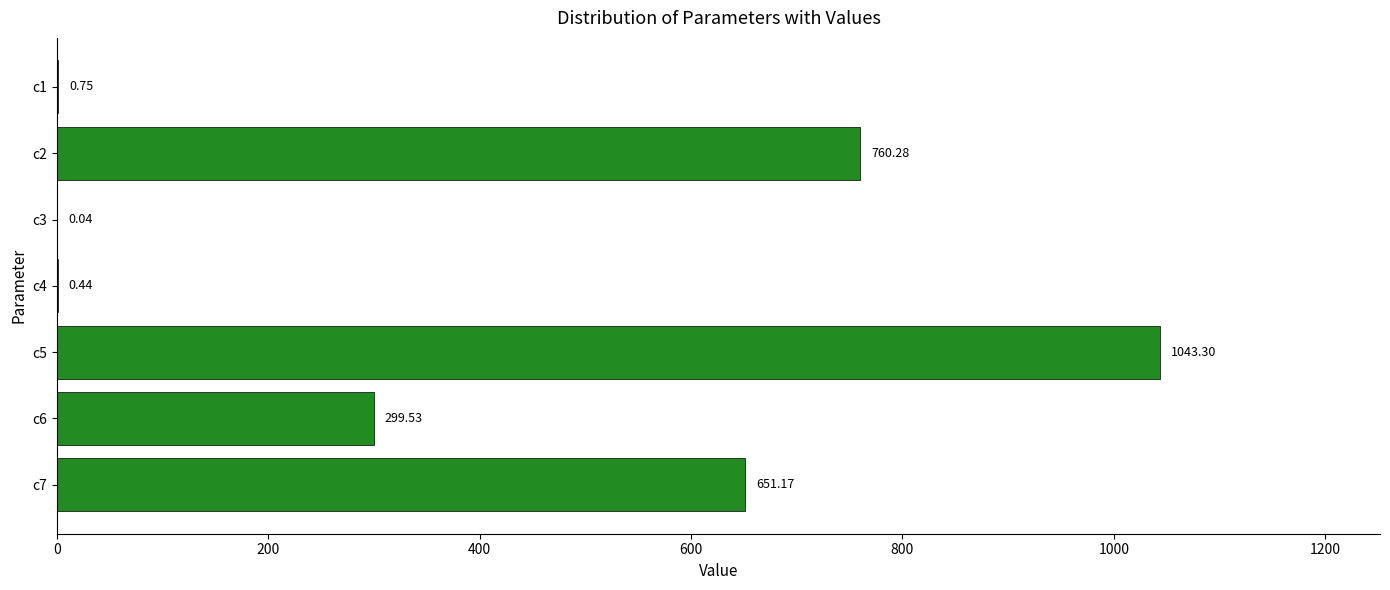

What is the change in value from c3 to c5?

+1043.3